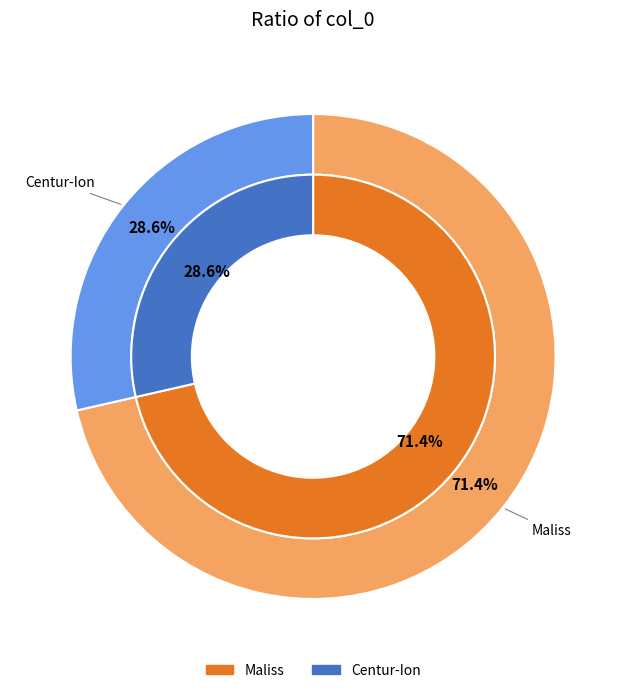

Is the sum of Centur-Ion and Maliss greater than half?

Yes